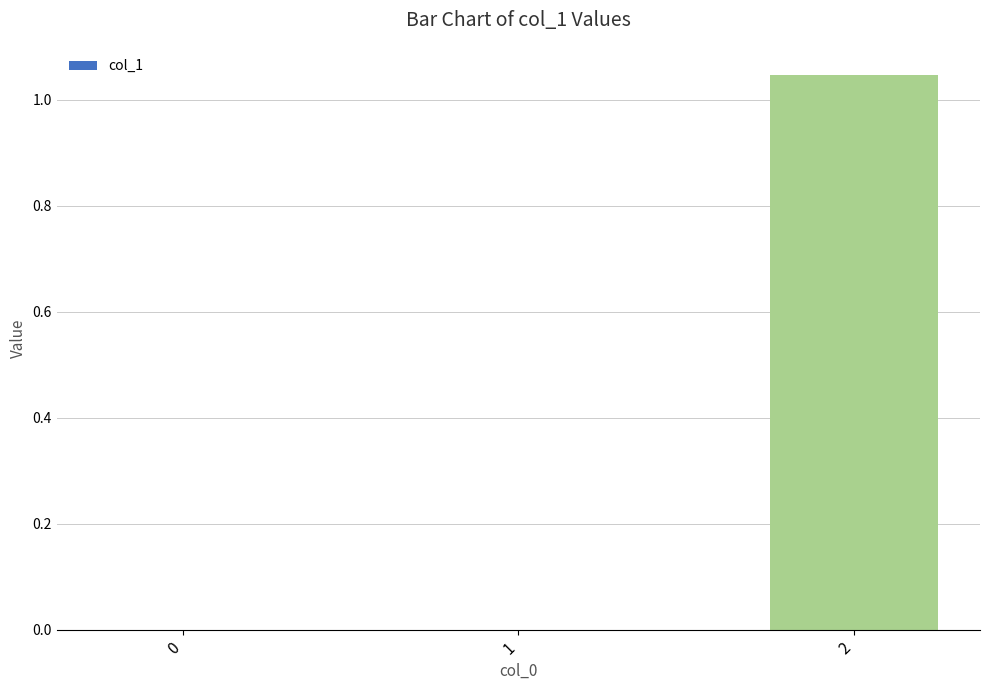

The chart shows a value of 0.0 at 1. True or false?

True